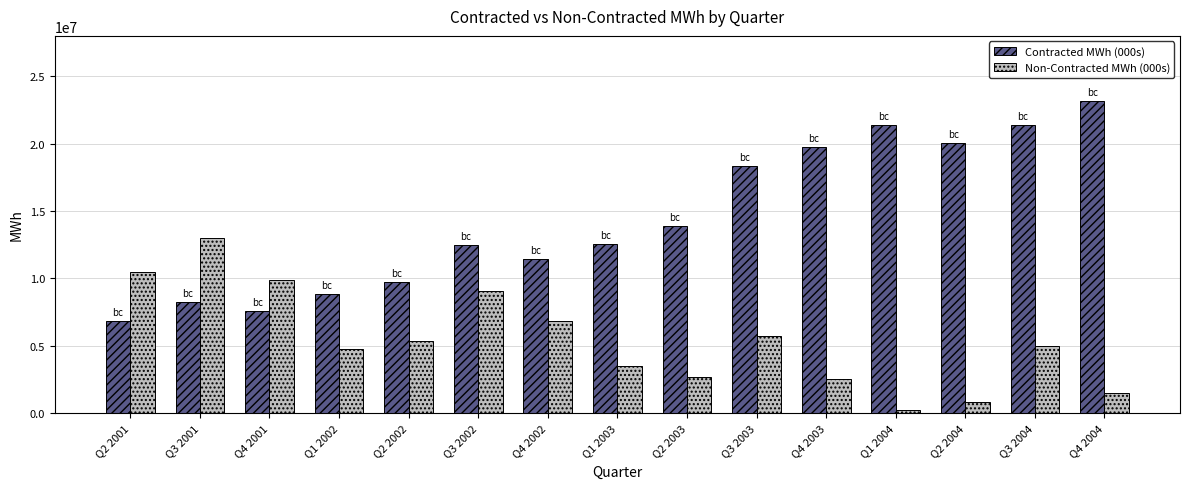

Is it true that Contracted MWh (000s) equals 13155242 at Q1 2002?

False